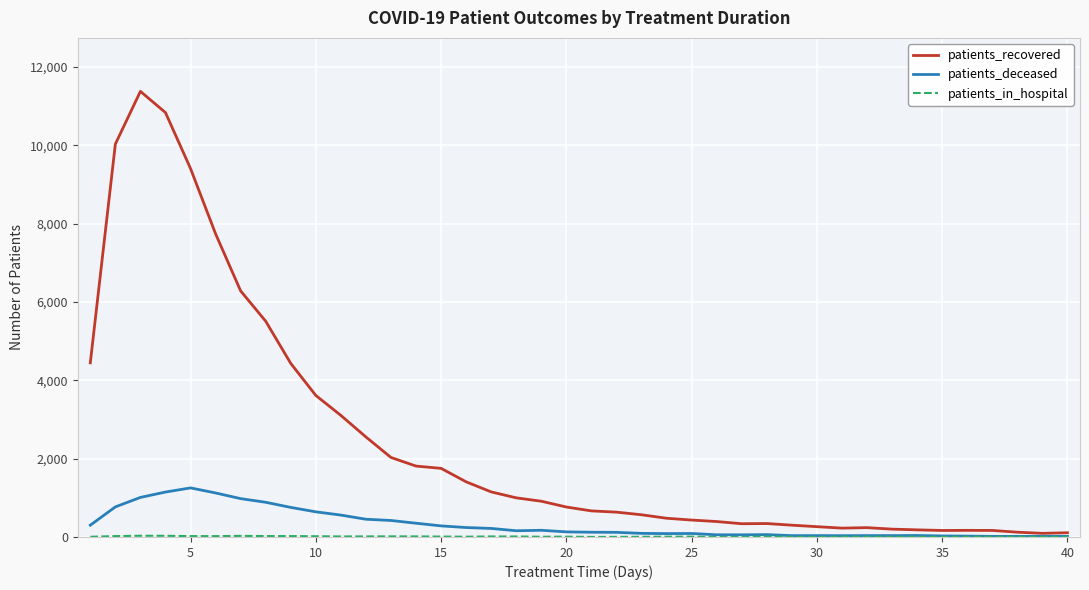

Which series has the widest spread of values?

patients_recovered